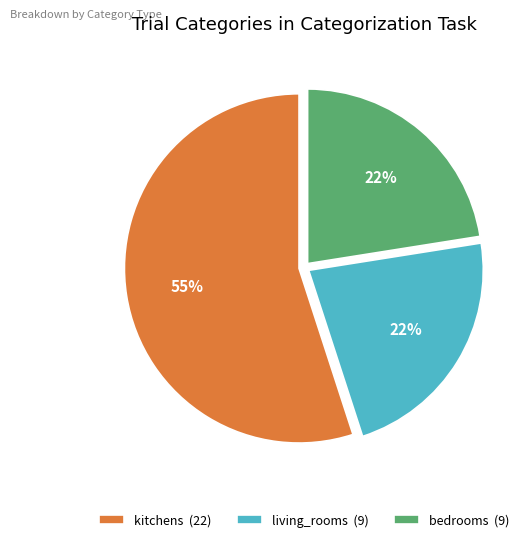

To the nearest percent, what is the average slice percentage?

33%